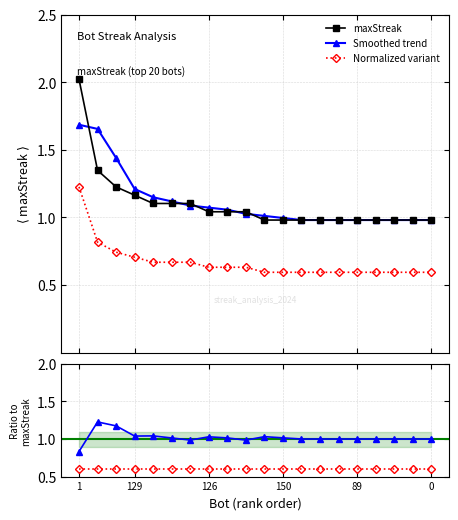

Which category has the highest value across all series?

1